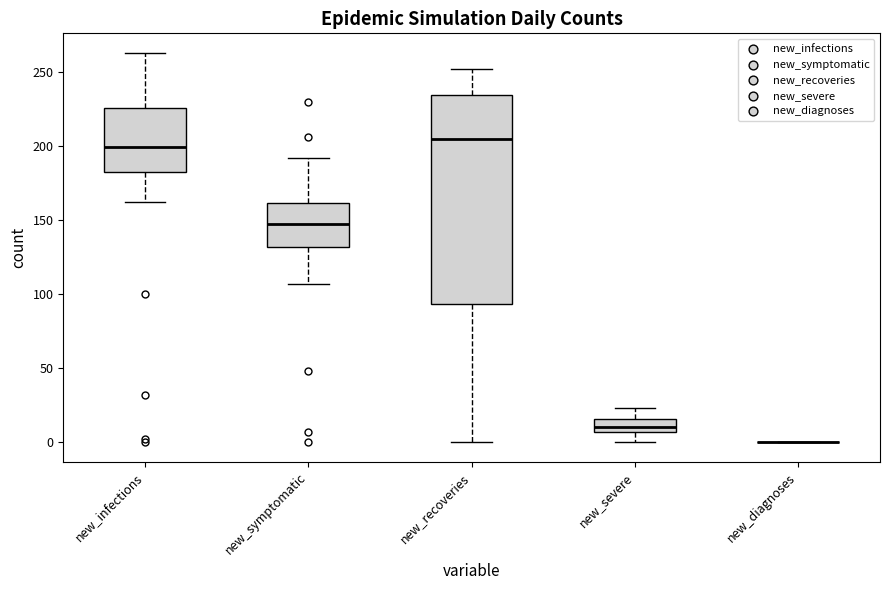

Where is the upper edge of the box for new_severe on the y-axis? The values are not printed on the chart, so give them approximately, as read against the axis.

15